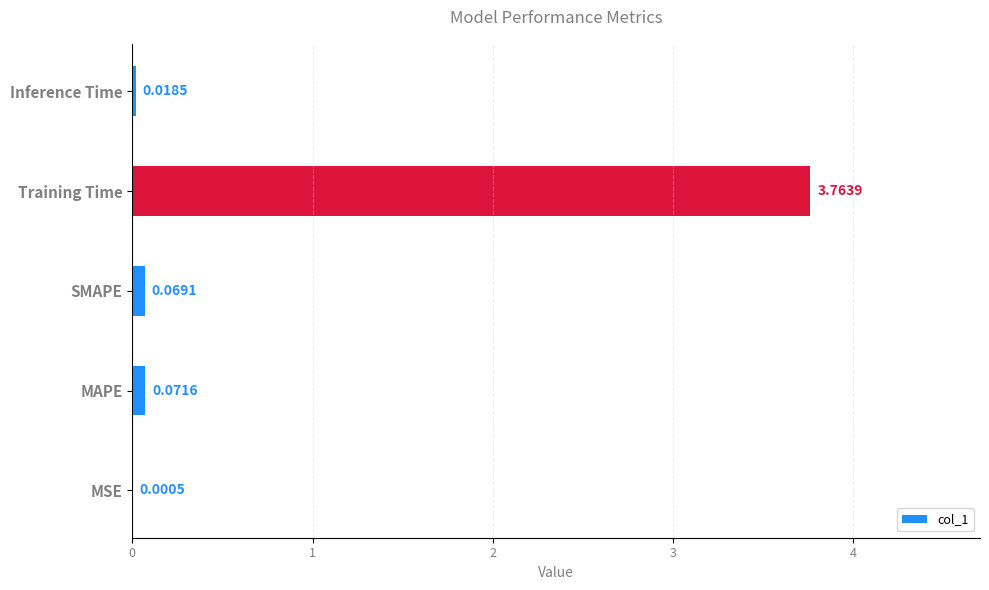

Which has a higher value, Inference Time or MSE?

Inference Time